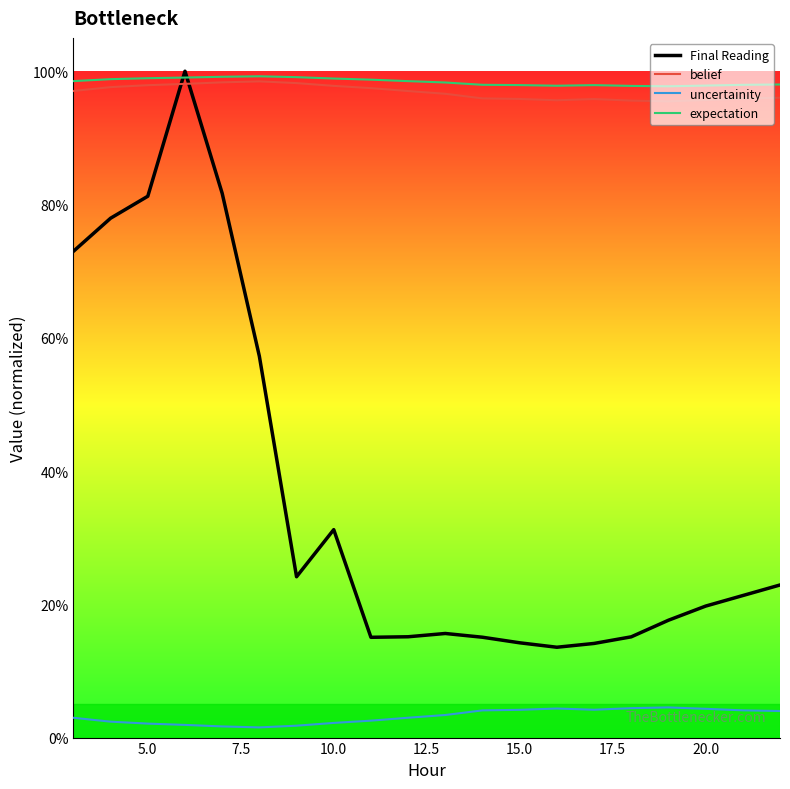

What are all the series names shown in the legend?

Final Reading, belief, uncertainity, expectation